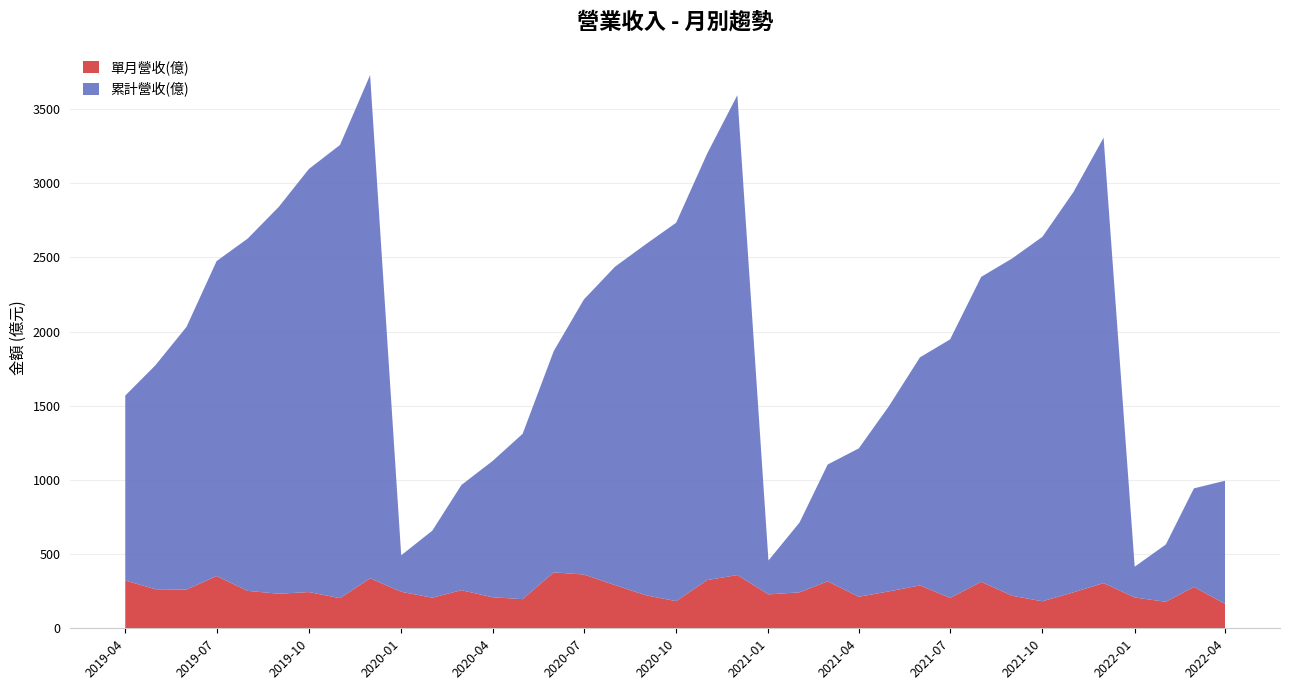

What is the sum of the 單月營收(億) values at 2022-01 and 2021-09?

426.5